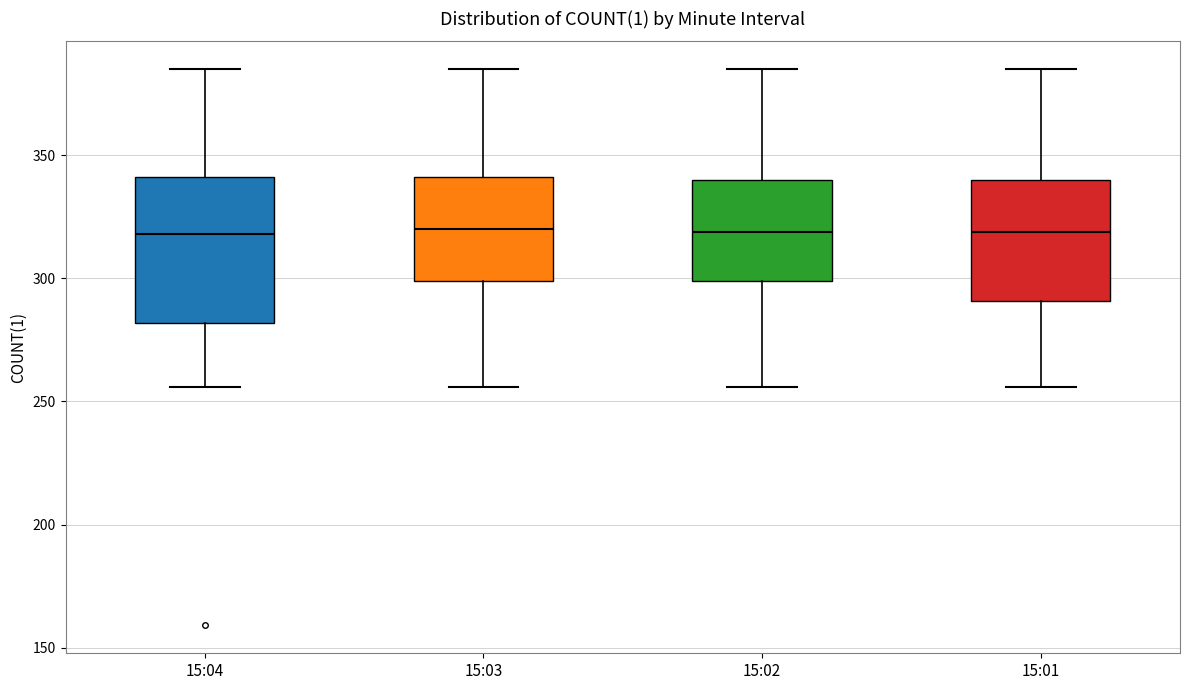

Which box is the tallest, from its lower edge to its upper edge?

15:04